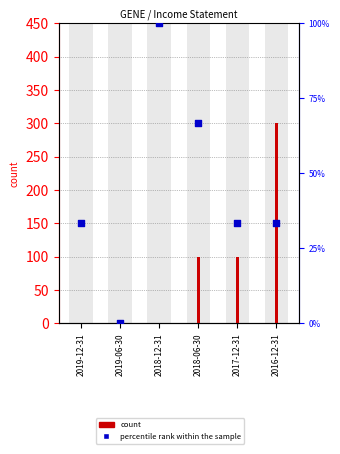

Which series has the largest Y range (max minus min)?

count